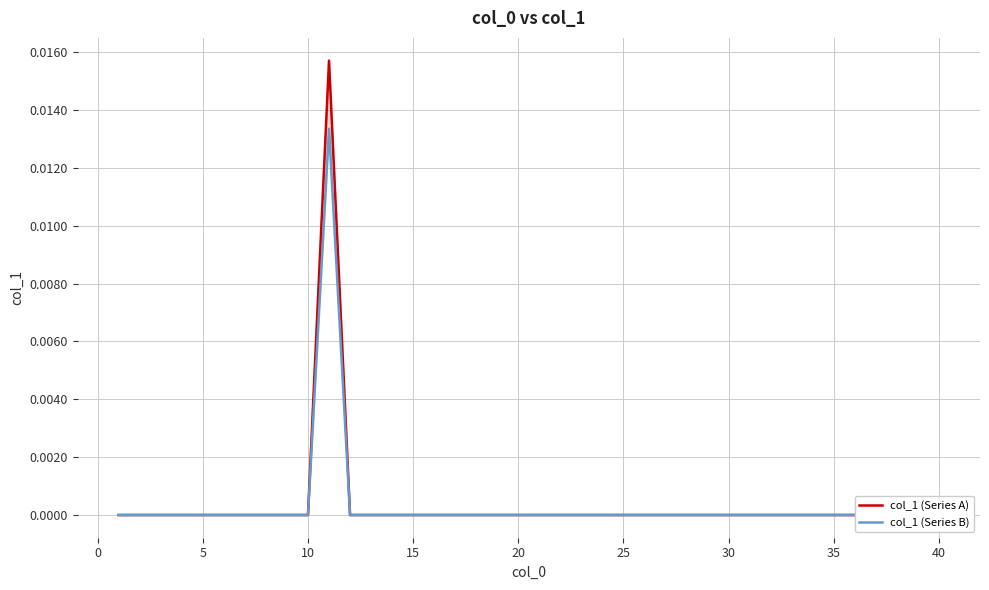

True or false: col_1 (Series A) has a value of 0.0 at 20.

True